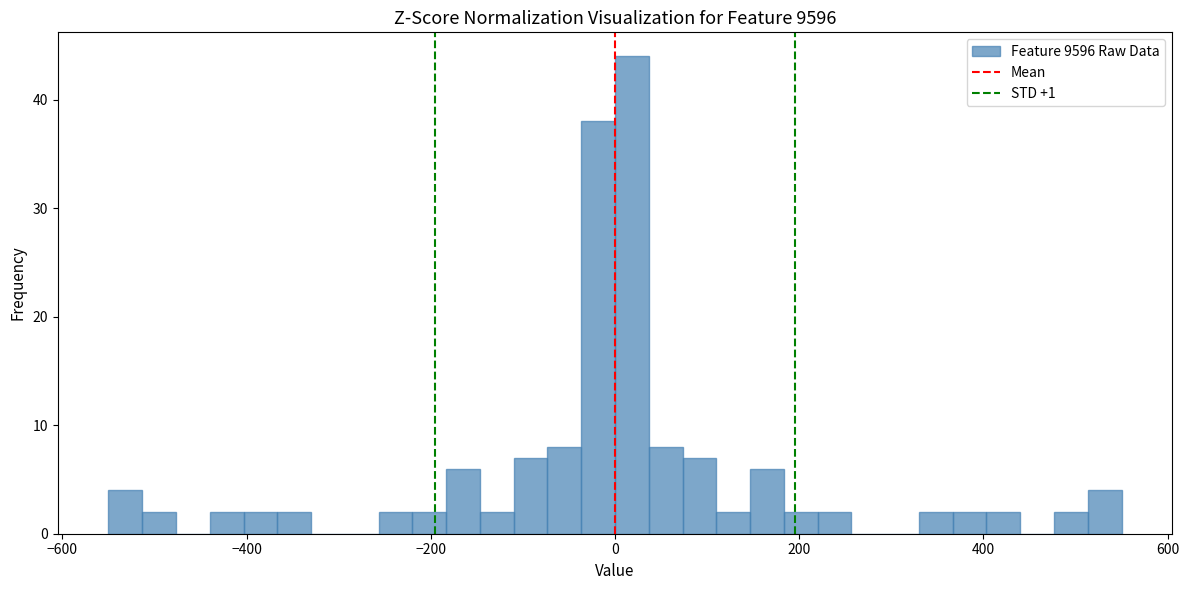

Around what value on the x-axis is the tallest bar? Give the approximate position of its centre, as read against the axis.

20